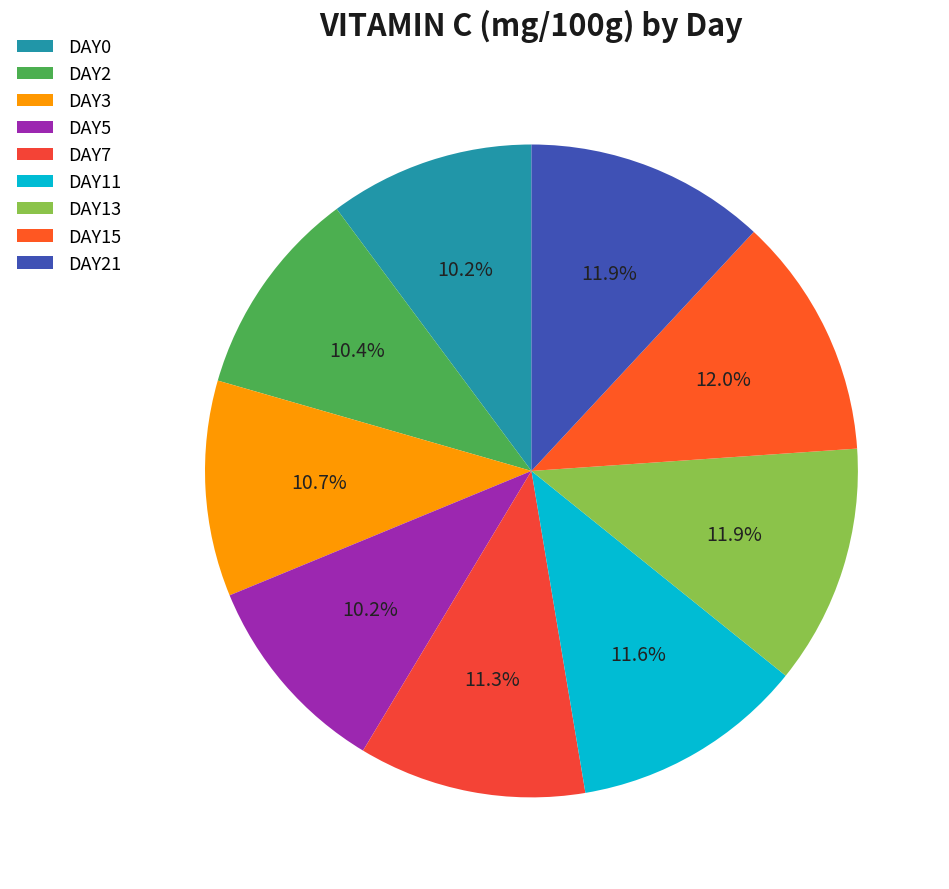

Between DAY7 and DAY21, which is larger?

DAY21